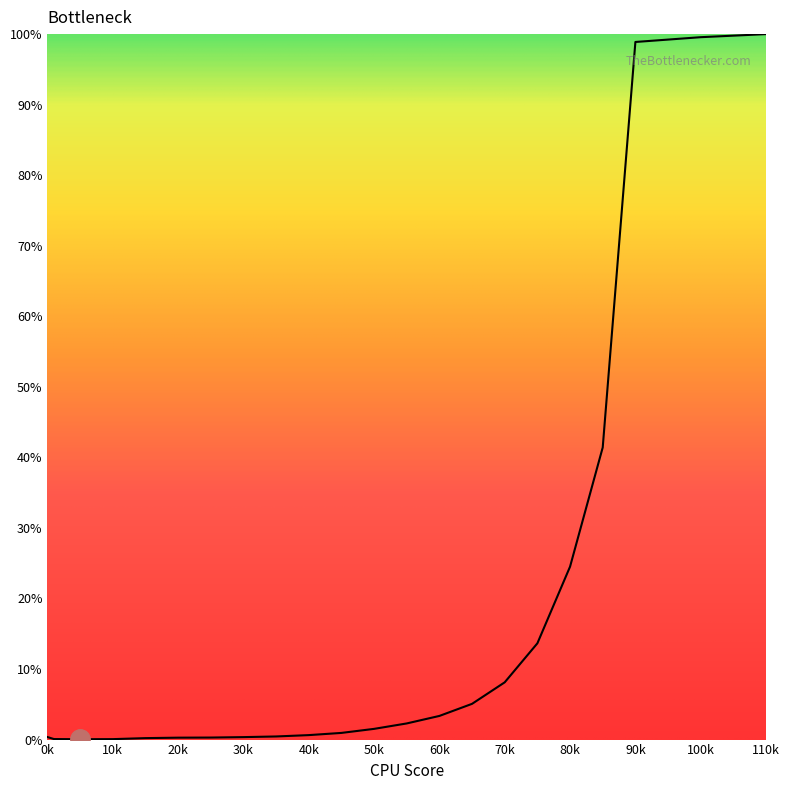

What is the difference between the maximum and minimum values?

99.9